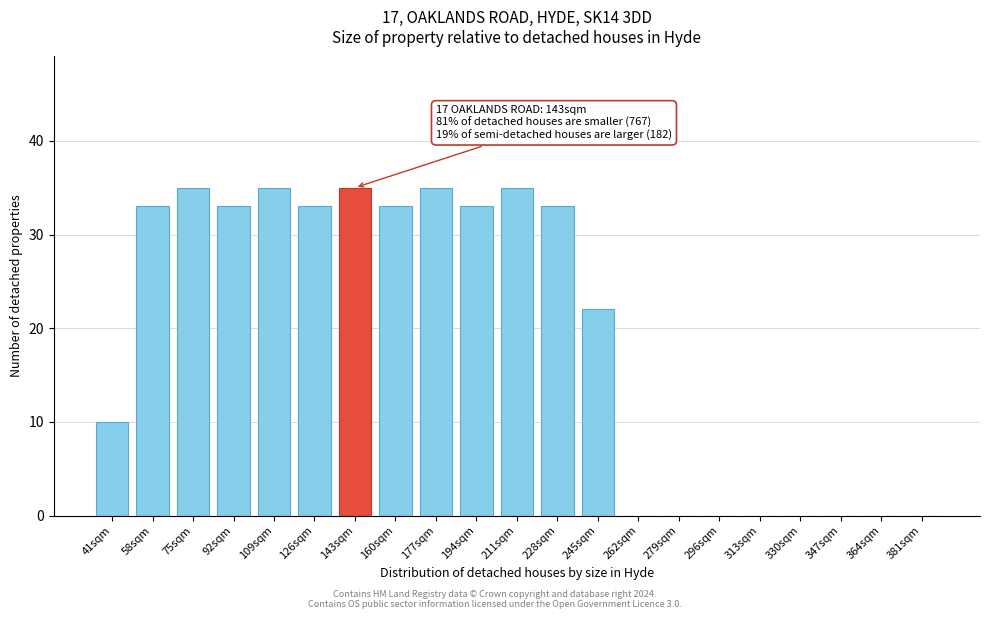

Reading right to left, extract all data points from this chart.

381sqm=0	364sqm=0	347sqm=0	330sqm=0	313sqm=0	296sqm=0	279sqm=0	262sqm=0	245sqm=22	228sqm=33	211sqm=35	194sqm=33	177sqm=35	160sqm=33	143sqm=35	126sqm=33	109sqm=35	92sqm=33	75sqm=35	58sqm=33	41sqm=10